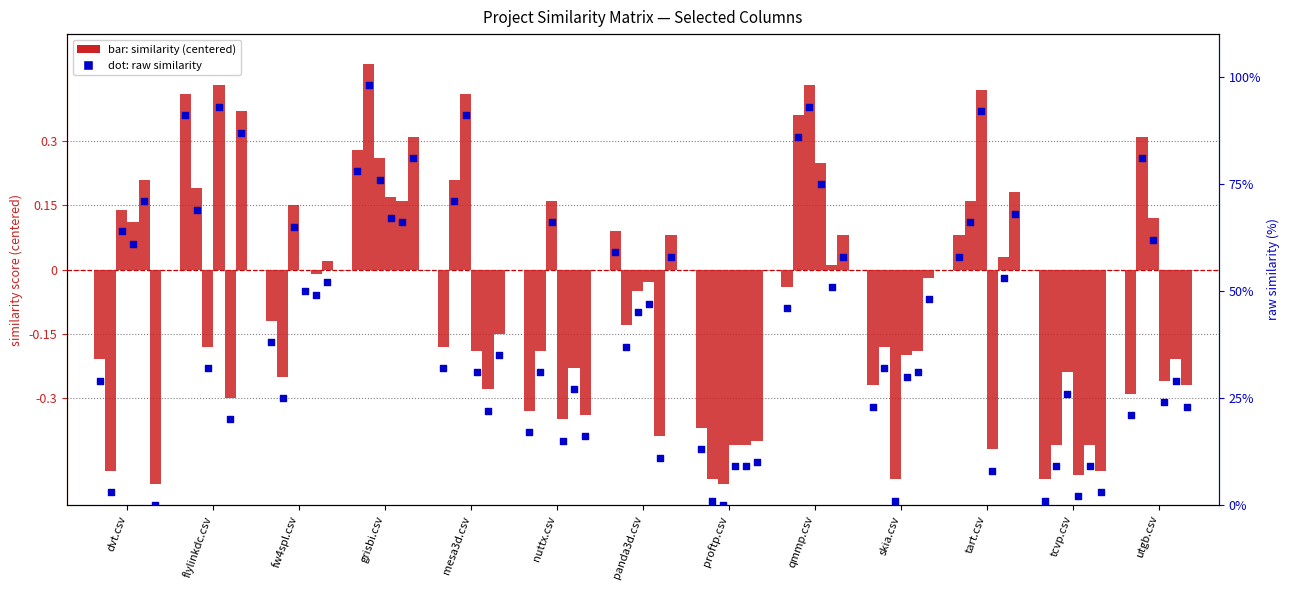

Which series reaches the minimum Y coordinate?

tcvp.csv